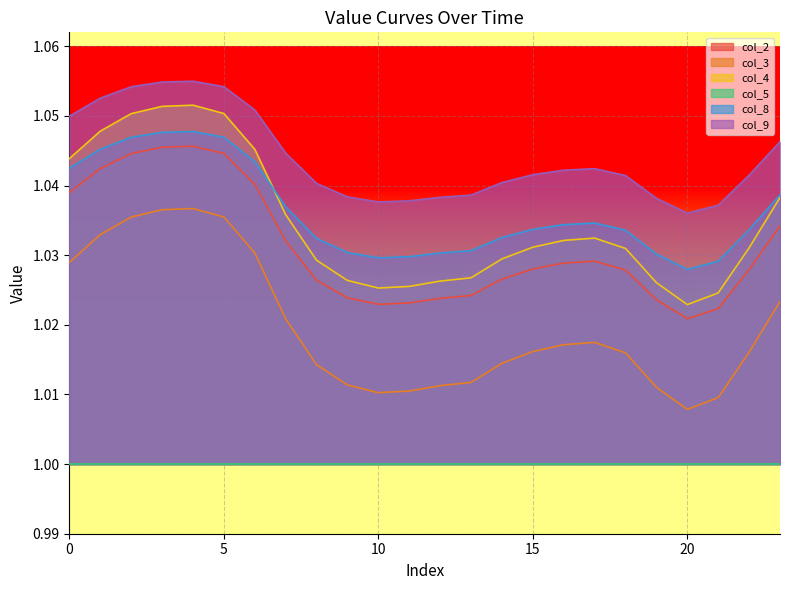

At which category does the chart reach its minimum across all series?

20